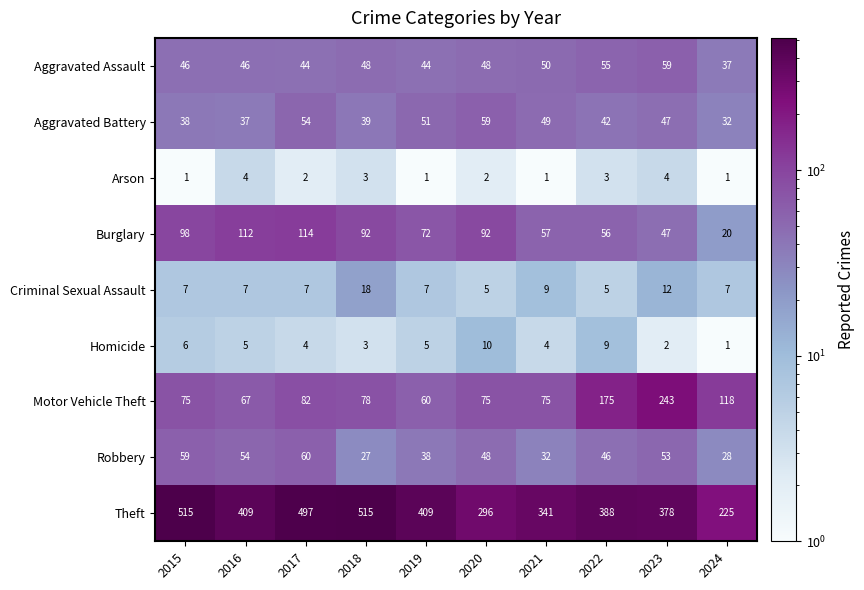

What is the minimum value for Criminal Sexual Assault?

5